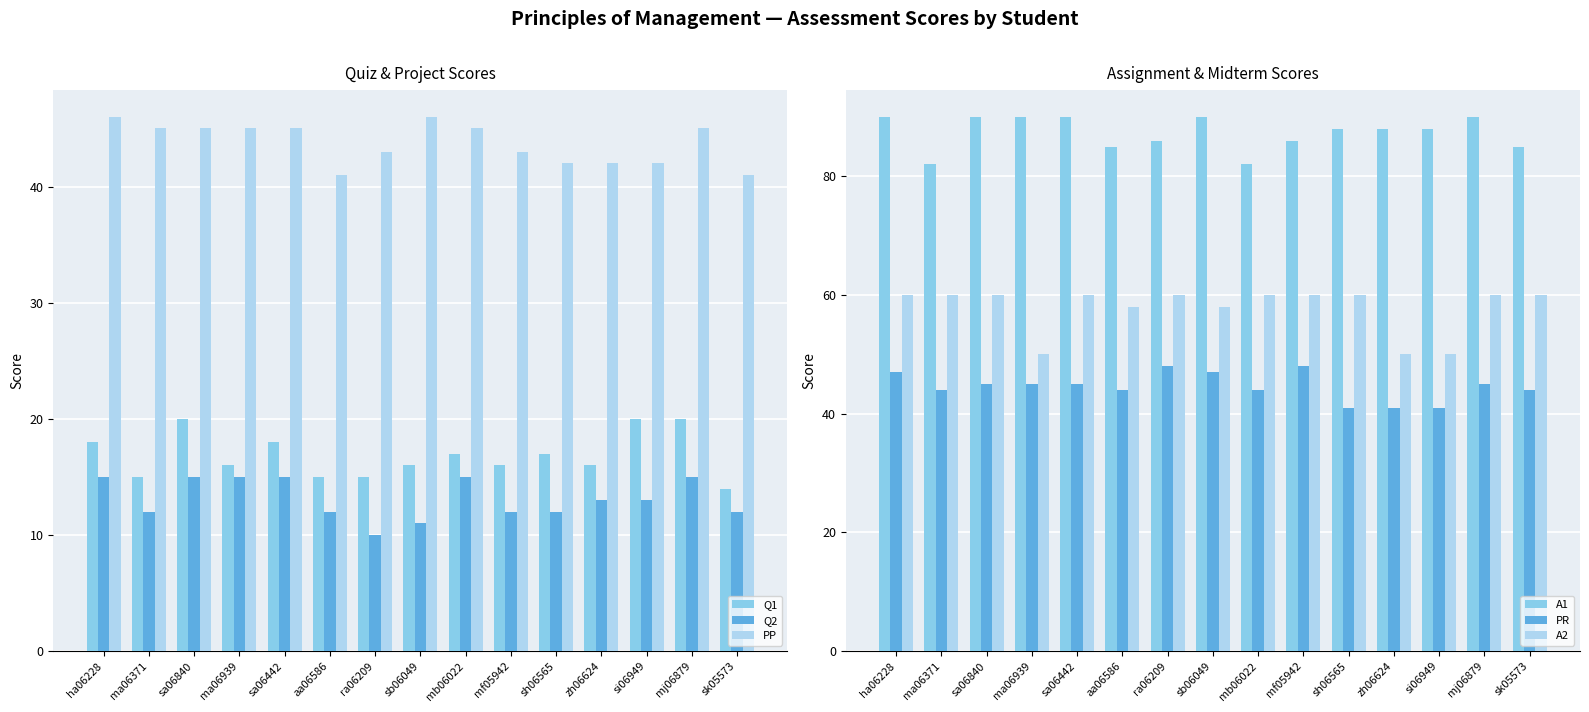

Between ma06939 and zh06624, which is larger?

ma06939